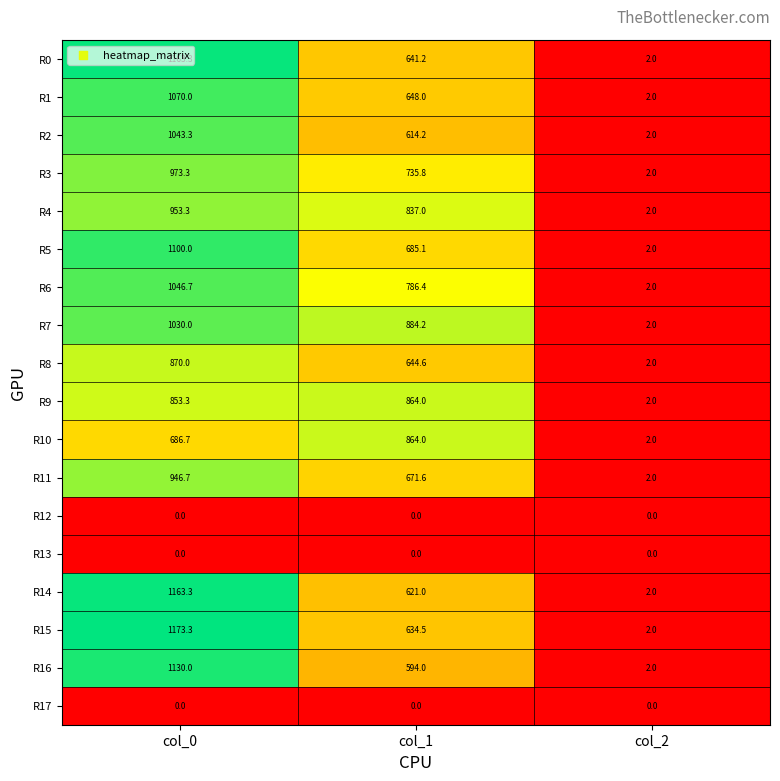

List the labels in order of R6 value, smallest first.

col_2, col_1, col_0